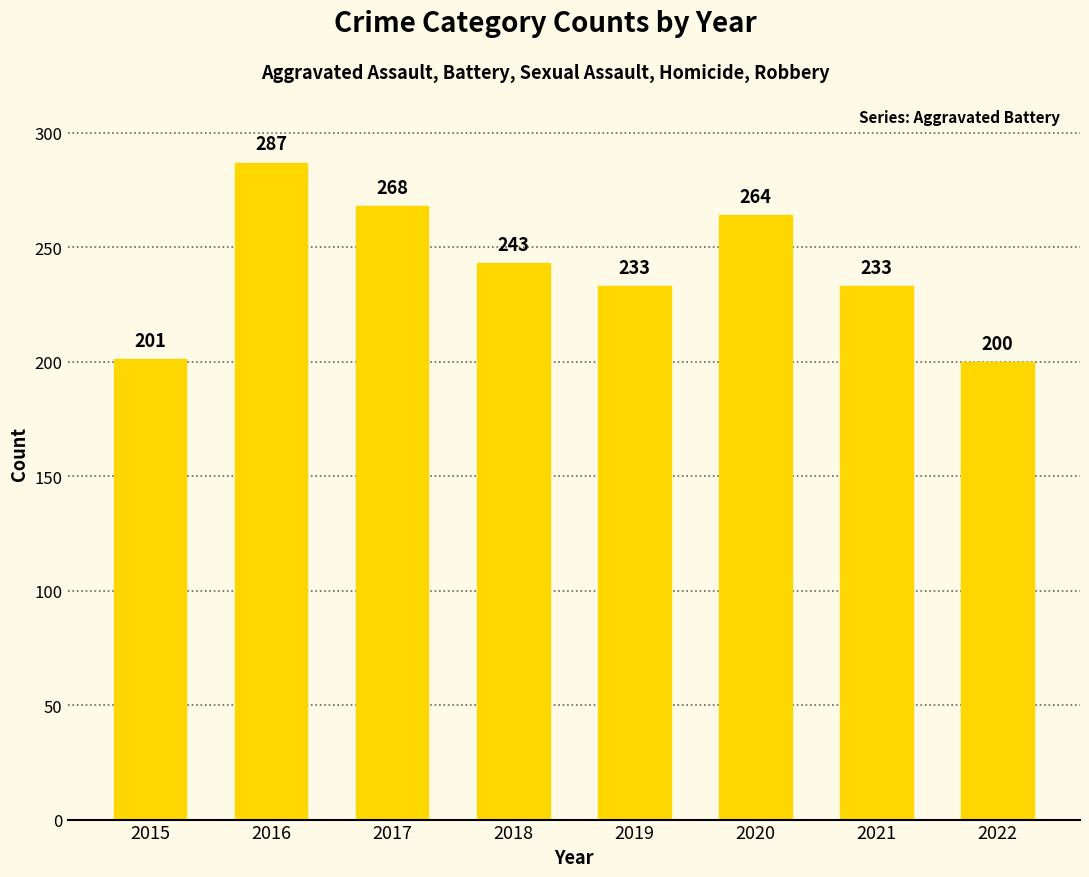

Which has a higher value, 2015 or 2022?

2015